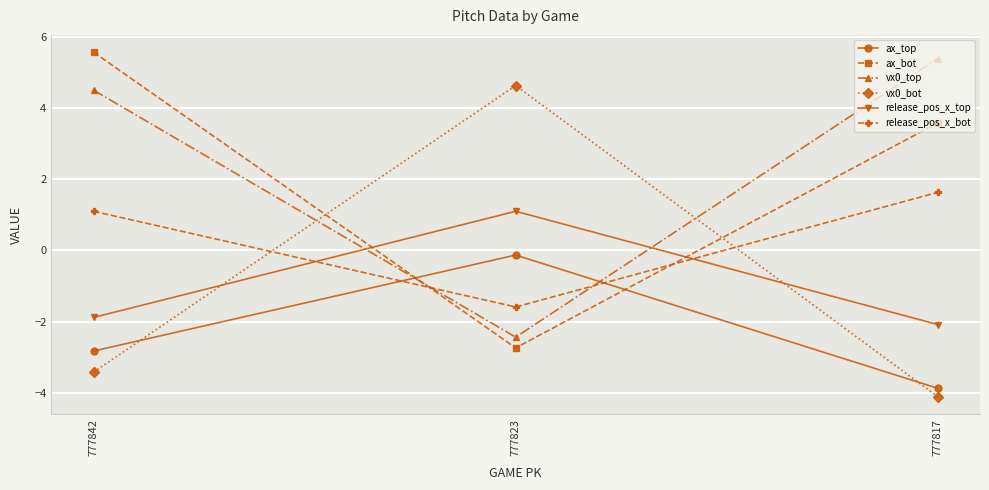

Reading left to right, extract all data points from this chart.

ax_top: -2.8	-0.1	-3.9
ax_bot: 5.6	-2.7	3.6
vx0_top: 4.5	-2.4	5.4
vx0_bot: -3.4	4.6	-4.1
release_pos_x_top: -1.9	1.1	-2.1
release_pos_x_bot: 1.1	-1.6	1.6